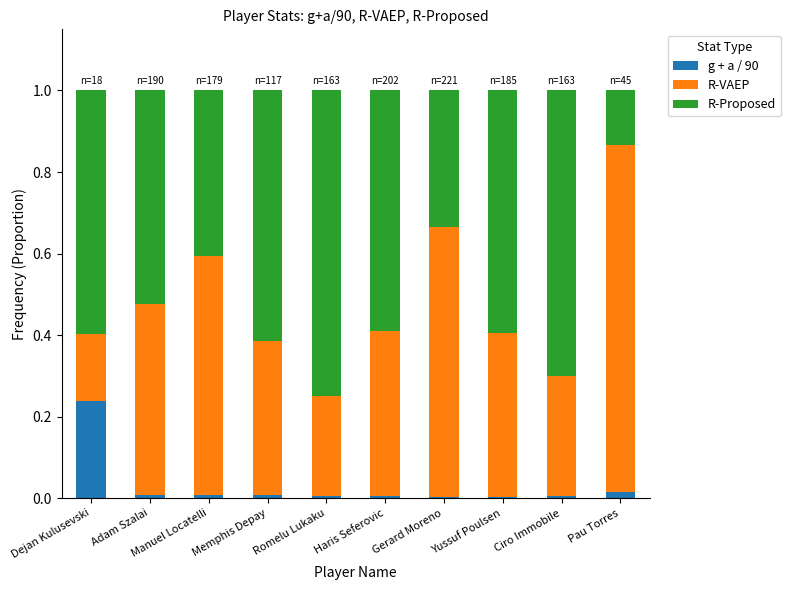

Is it true that g + a / 90 equals 0.0 at Pau Torres?

True